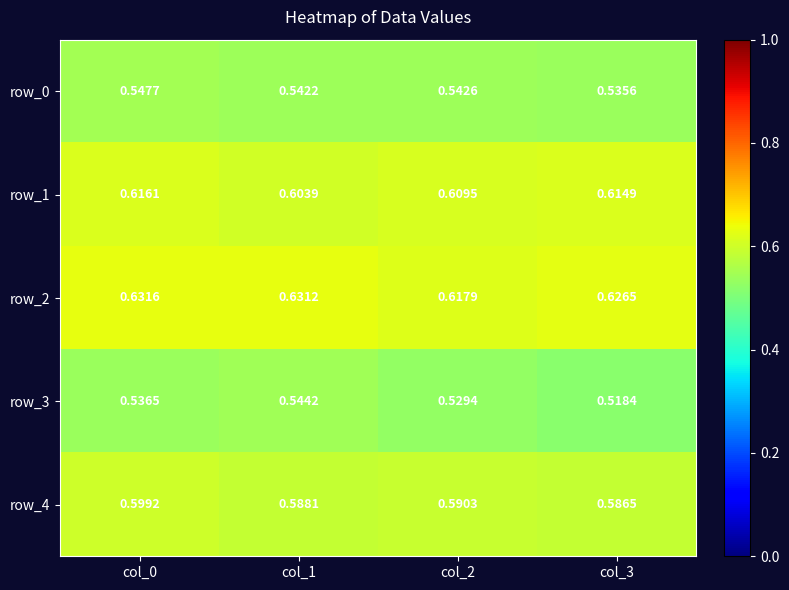

Is the value of row_4 at col_3 greater than the value of row_2 at col_3?

No